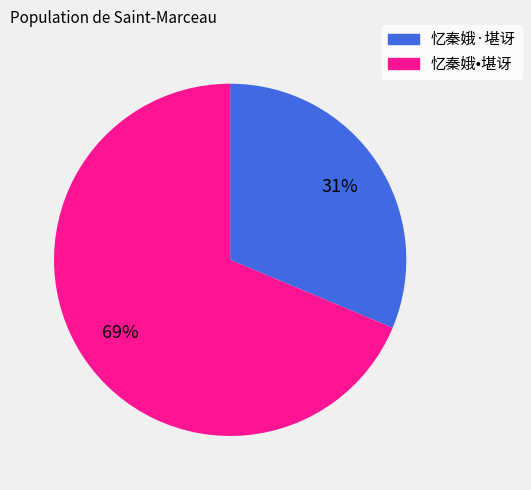

Which category accounts for the majority?

忆秦娥•堪讶